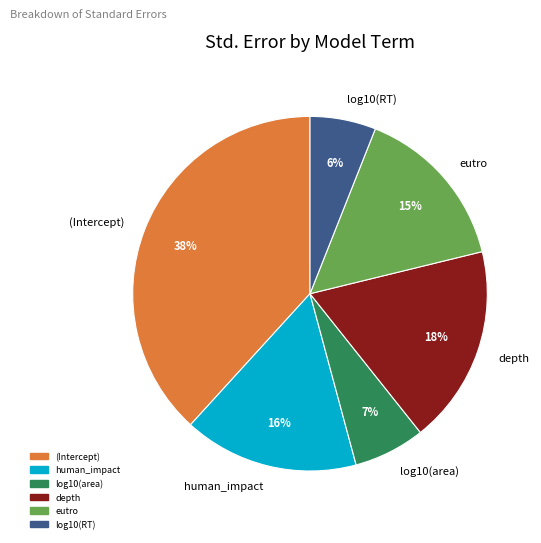

Is it true that eutro is 24% of the pie?

False